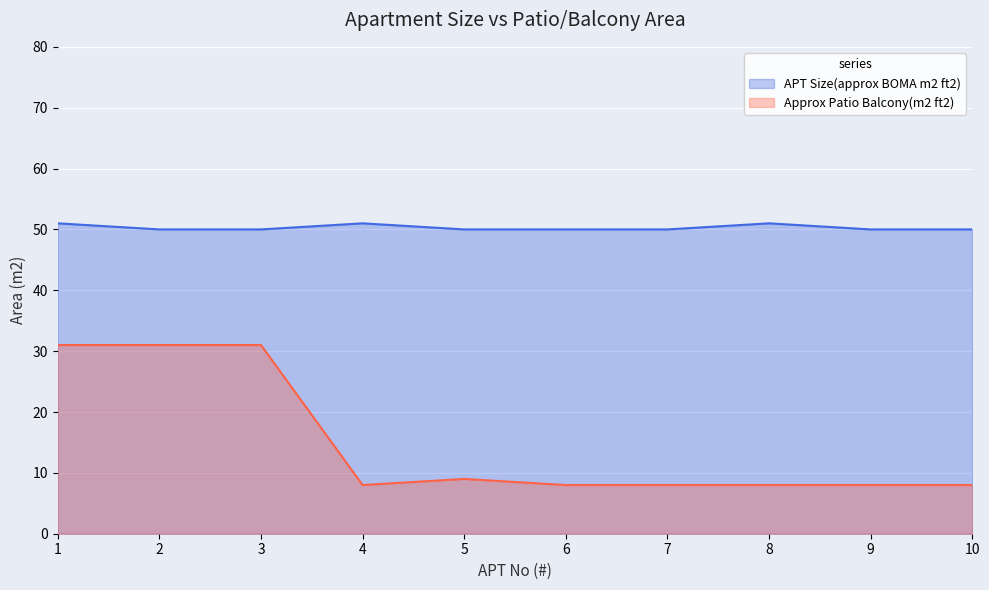

True or false: APT Size(approx BOMA m2 ft2) and Approx Patio Balcony(m2 ft2) cross at least once.

False